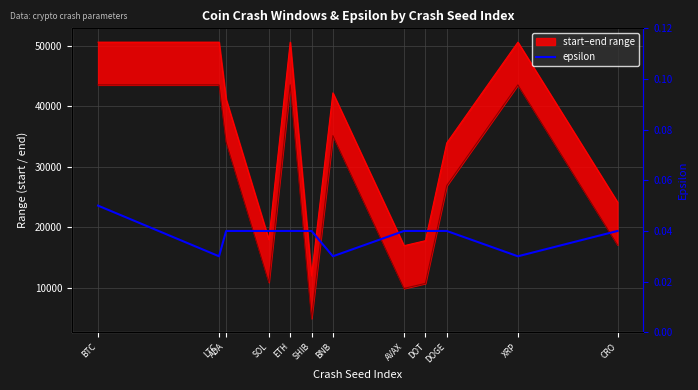

List the labels in order of value, largest first.

BTC, ADA, SOL, ETH, SHIB, AVAX, DOT, DOGE, CRO, LTC, BNB, XRP